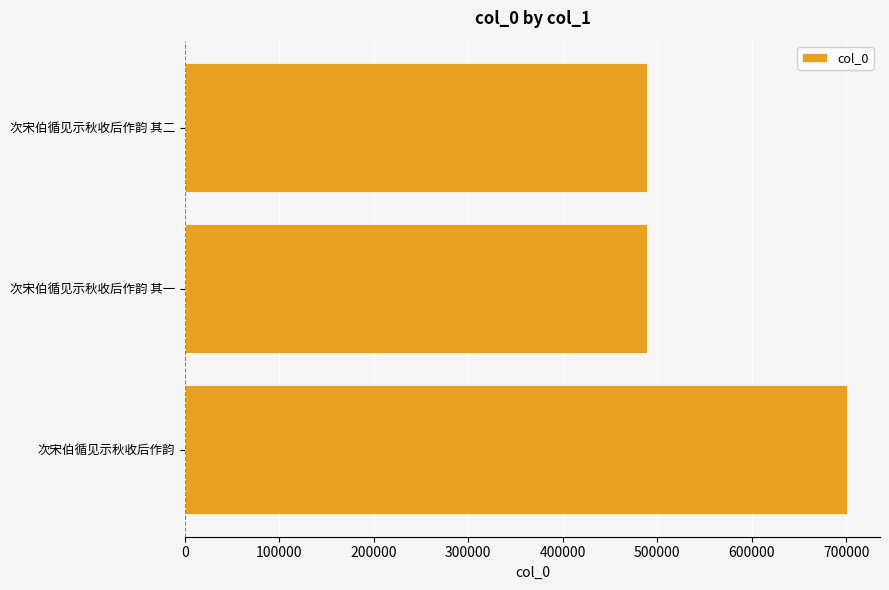

What is the sum of all values?

1678873